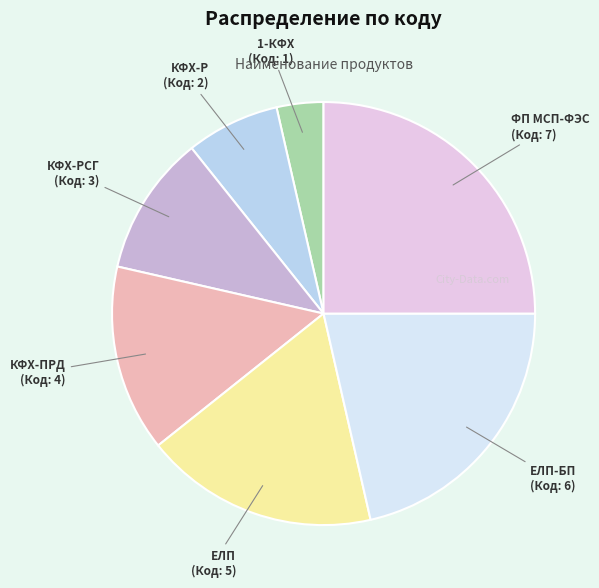

Does any single category account for the majority?

No